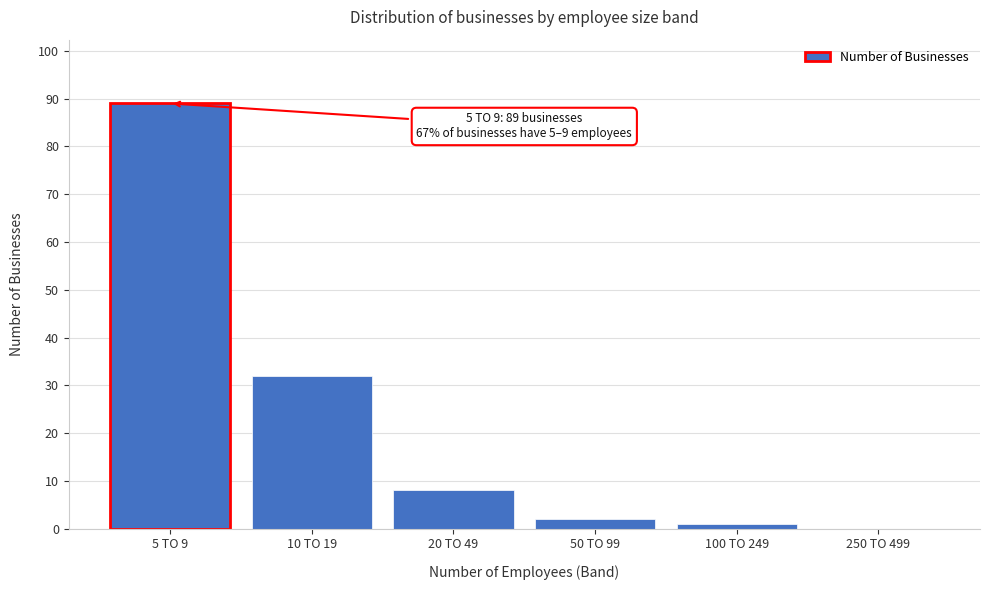

Reading left to right, what are all the values shown in this chart?

5 TO 9=89	10 TO 19=32	20 TO 49=8	50 TO 99=2	100 TO 249=1	250 TO 499=0